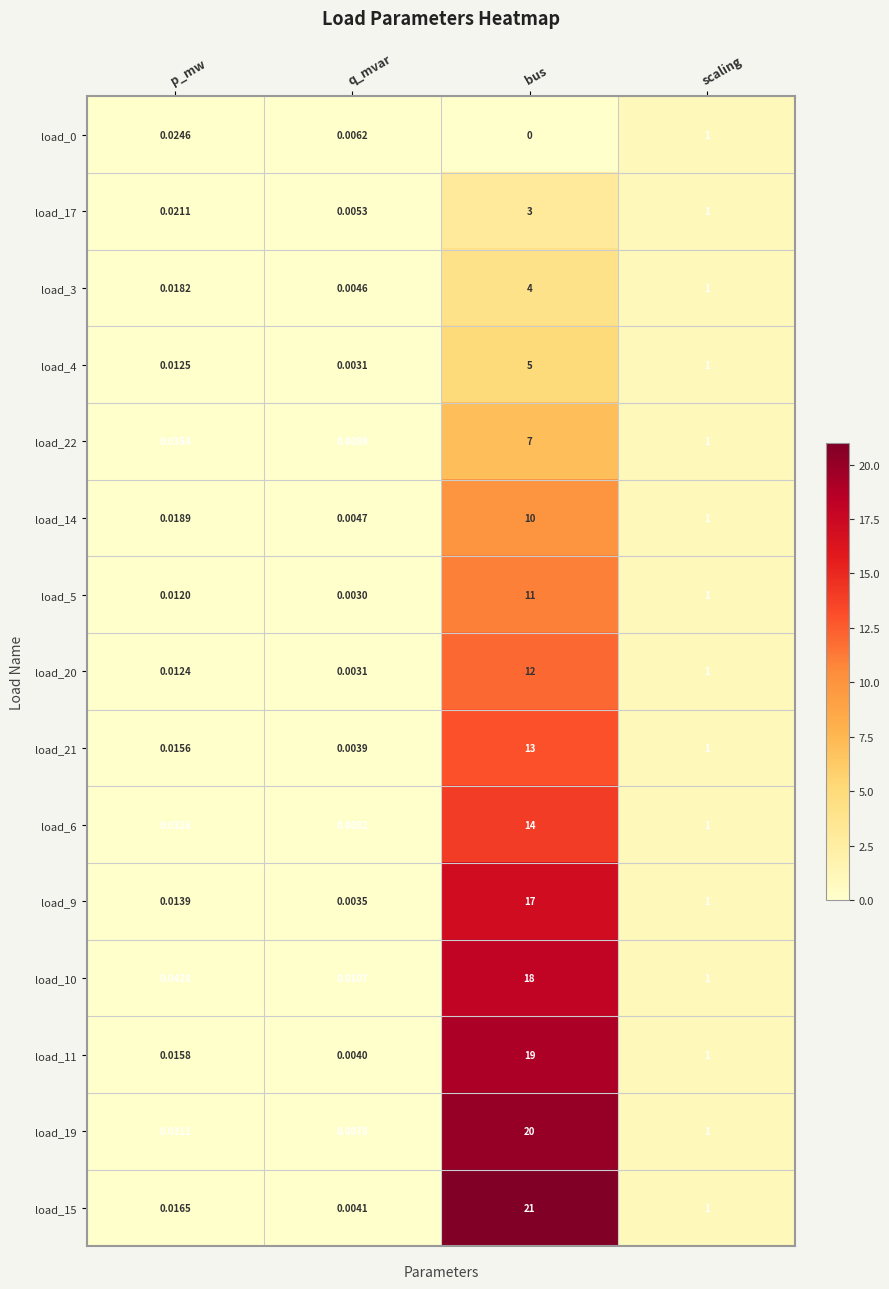

Count the number of data series in this chart.

15